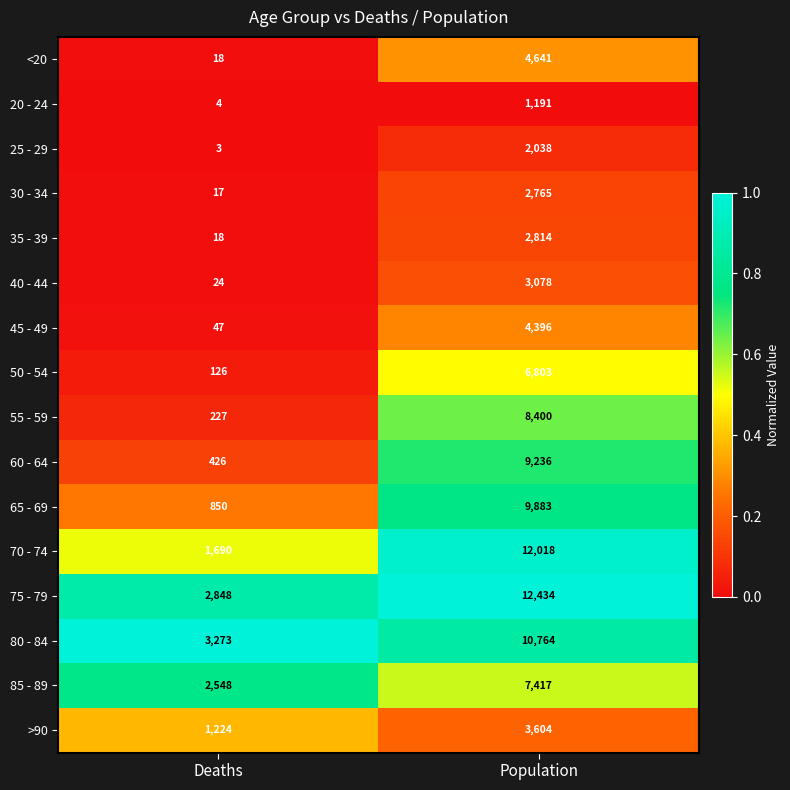

What is the average value of the 20 - 24 series?

598